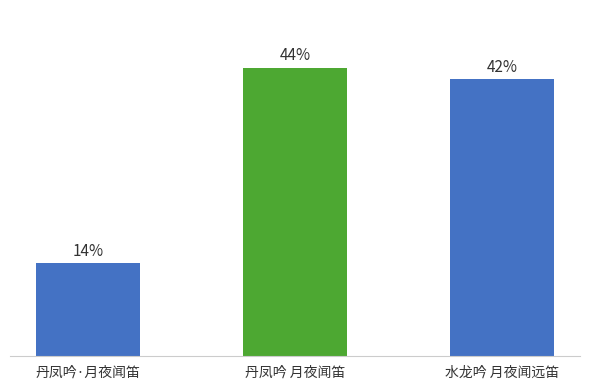

At which category does the chart reach its peak across all series?

丹凤吟 月夜闻笛